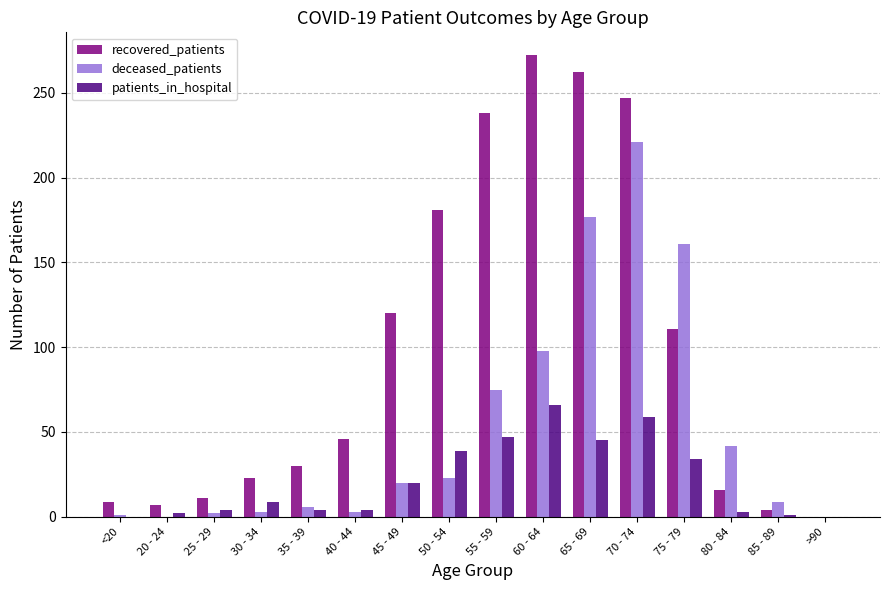

Which label corresponds to the largest value in the chart?

60 - 64